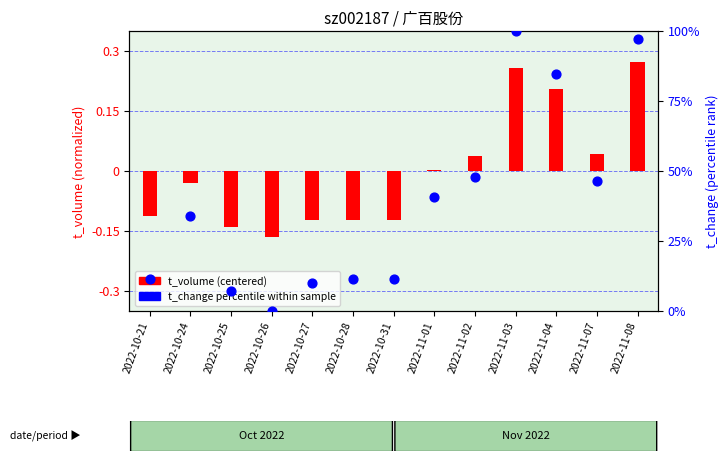

What are all the series names shown in the legend?

t_volume (centered), t_change (percentile)